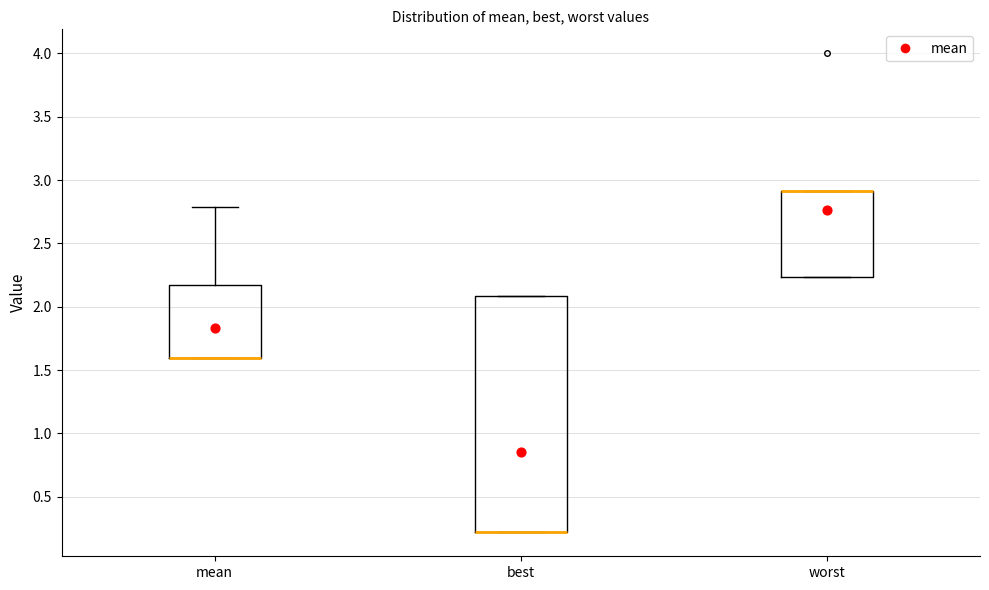

Reading left to right, transcribe this box plot: for each box, give where its median line is, the range the box spans, and where its two whiskers end, as read against the y-axis. The values are not printed on the chart, so give them approximately, as read against the axis.

mean: median 1.60 (drawn on the box's lower edge), box 1.60 to 2.15, whiskers 1.60 to 2.80
best: median 0.20 (drawn on the box's lower edge), box 0.20 to 2.10, whiskers 0.20 to 2.10
worst: median 2.90 (drawn on the box's upper edge), box 2.25 to 2.90, whiskers 2.25 to 2.90